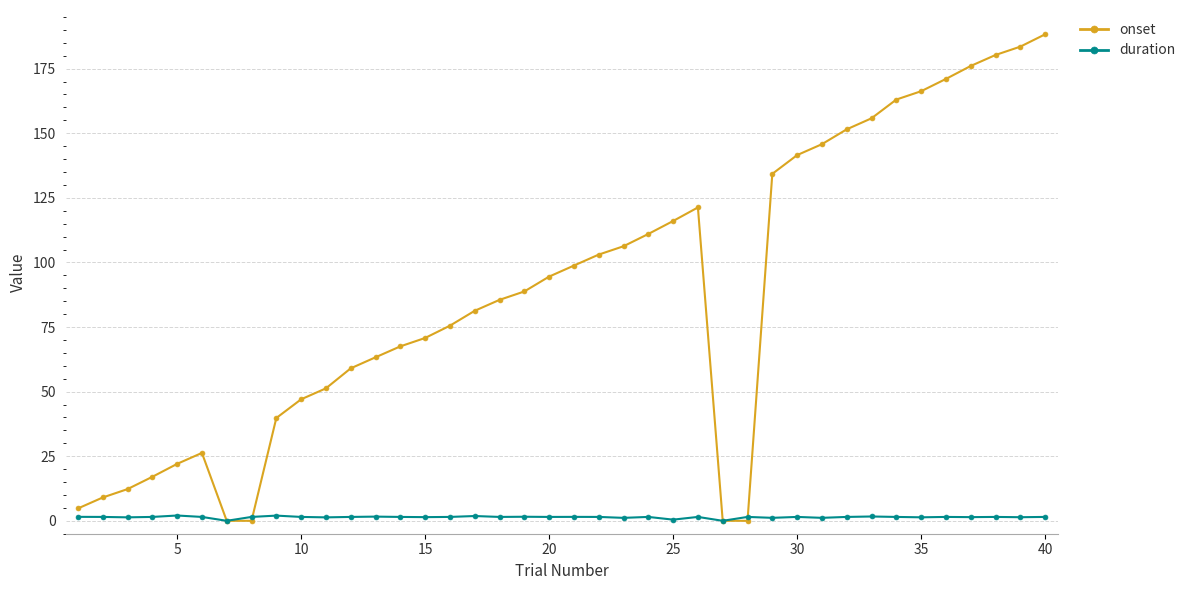

Which series has the largest range (max minus min)?

onset